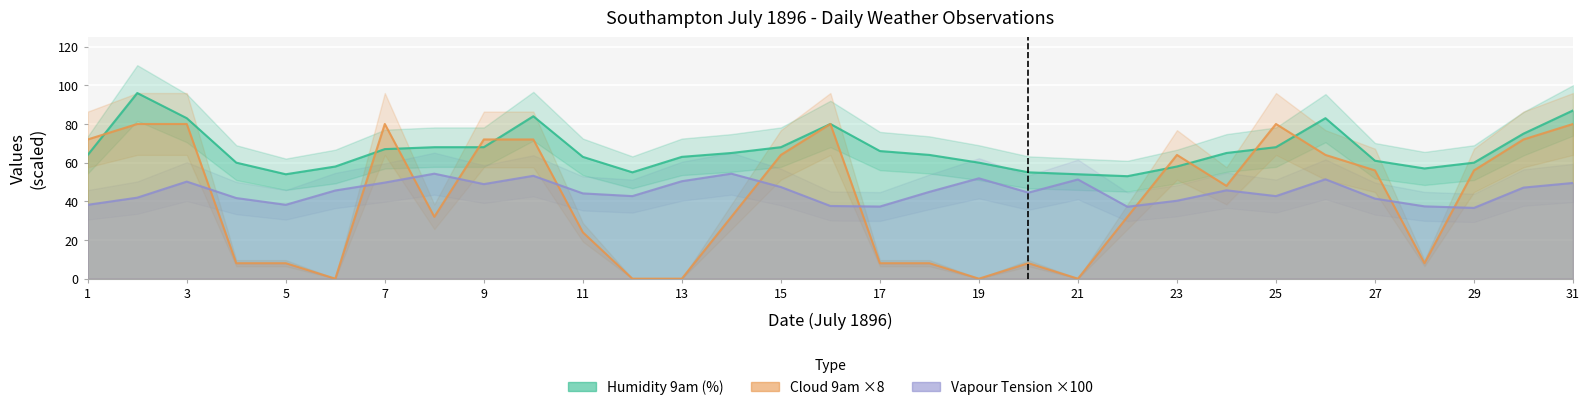

What are all the series names shown in the legend?

Vapour Tension 9am, Humidity 9am, Cloud 9am